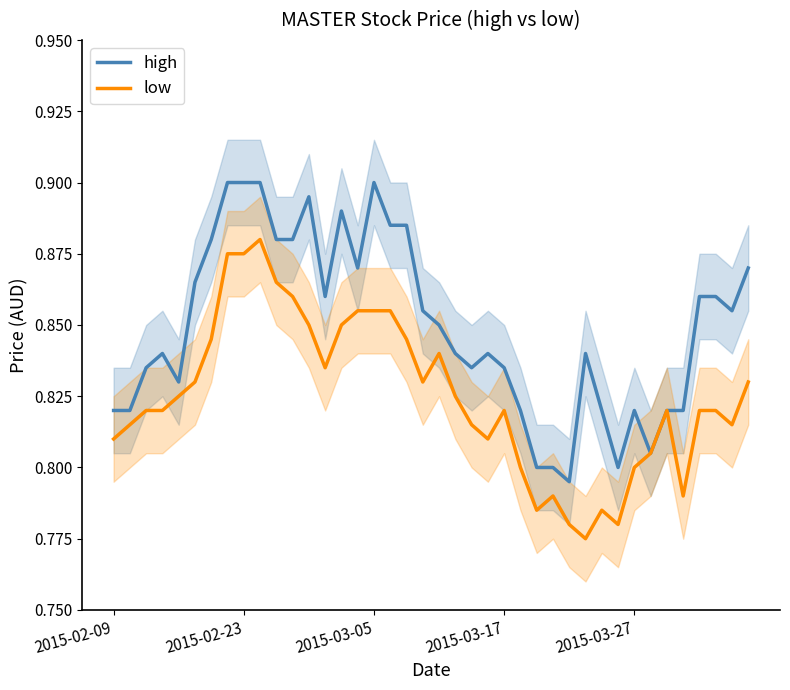

Reading left to right, transcribe all the data shown in this chart.

high: 0.8	0.8	0.8	0.8	0.8	0.9	0.9	0.9	0.9	0.9	0.9	0.9	0.9	0.9	0.9	0.9	0.9	0.9	0.9	0.9	0.8	0.8	0.8	0.8	0.8	0.8	0.8	0.8	0.8	0.8	0.8	0.8	0.8	0.8	0.8	0.8	0.9	0.9	0.9	0.9
low: 0.8	0.8	0.8	0.8	0.8	0.8	0.8	0.9	0.9	0.9	0.9	0.9	0.8	0.8	0.8	0.9	0.9	0.9	0.8	0.8	0.8	0.8	0.8	0.8	0.8	0.8	0.8	0.8	0.8	0.8	0.8	0.8	0.8	0.8	0.8	0.8	0.8	0.8	0.8	0.8